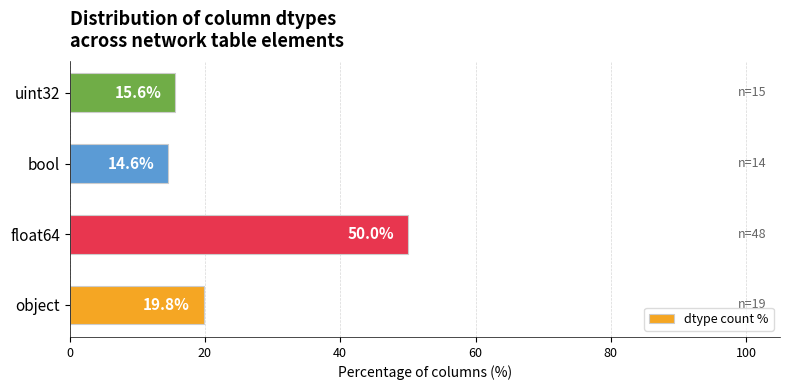

Reading top to bottom, what are all the values shown in this chart?

15.6	14.6	50.0	19.8